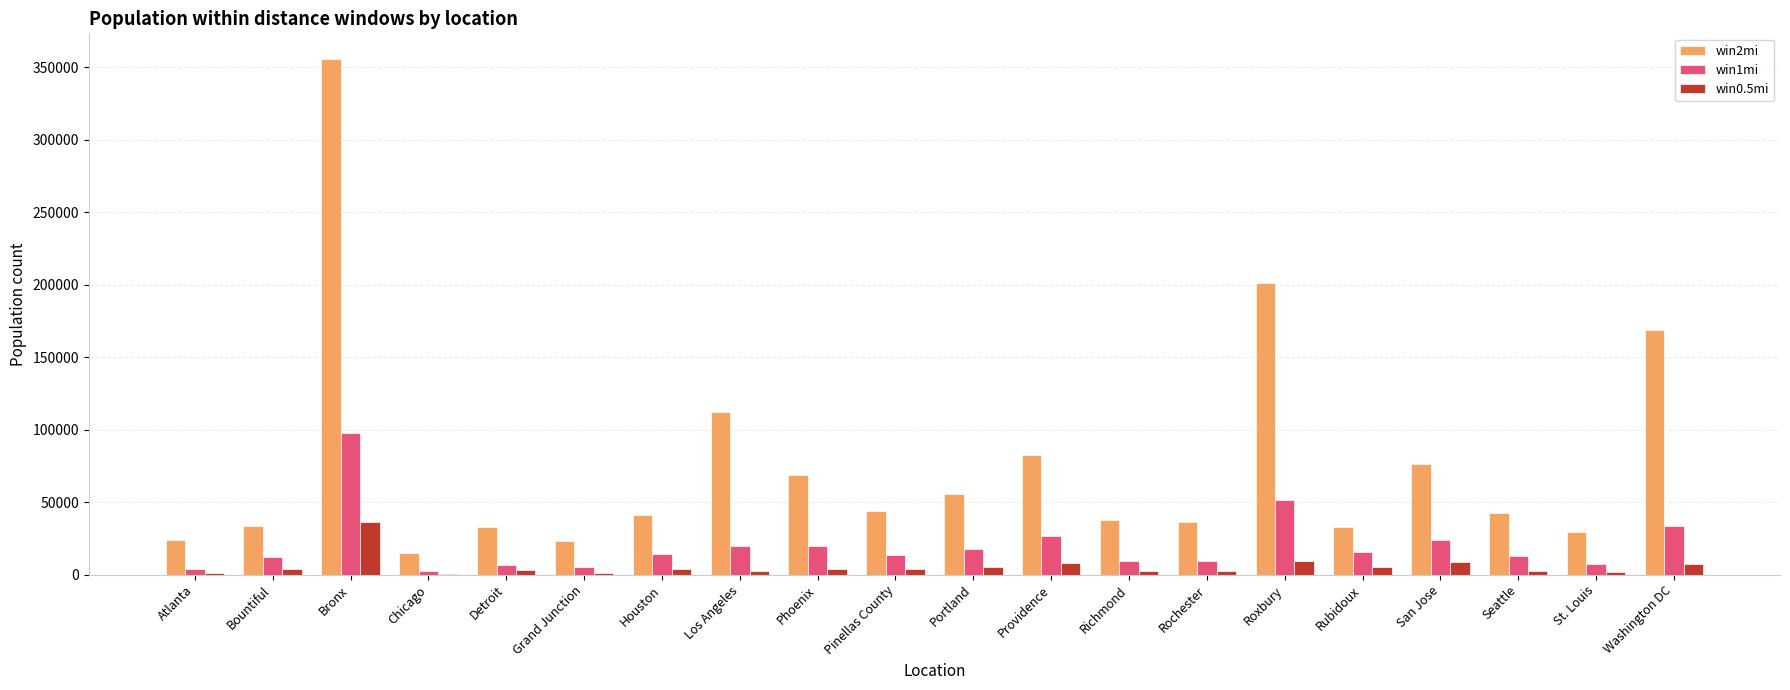

Which series has the widest spread of values?

win2mi